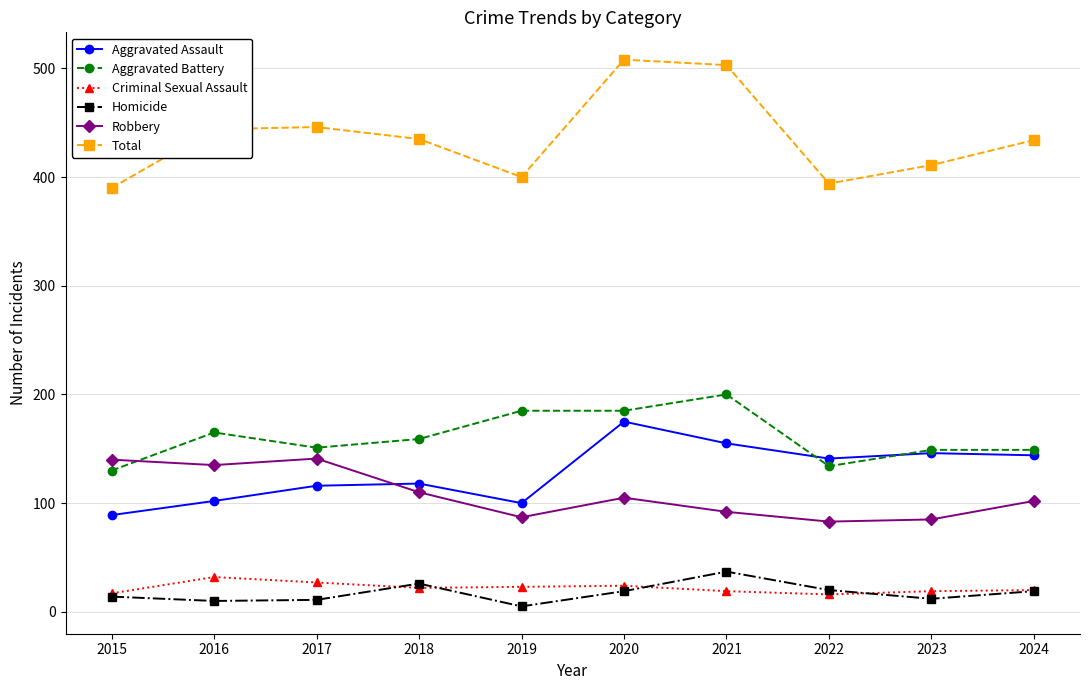

What is the minimum value shown in the chart?

5